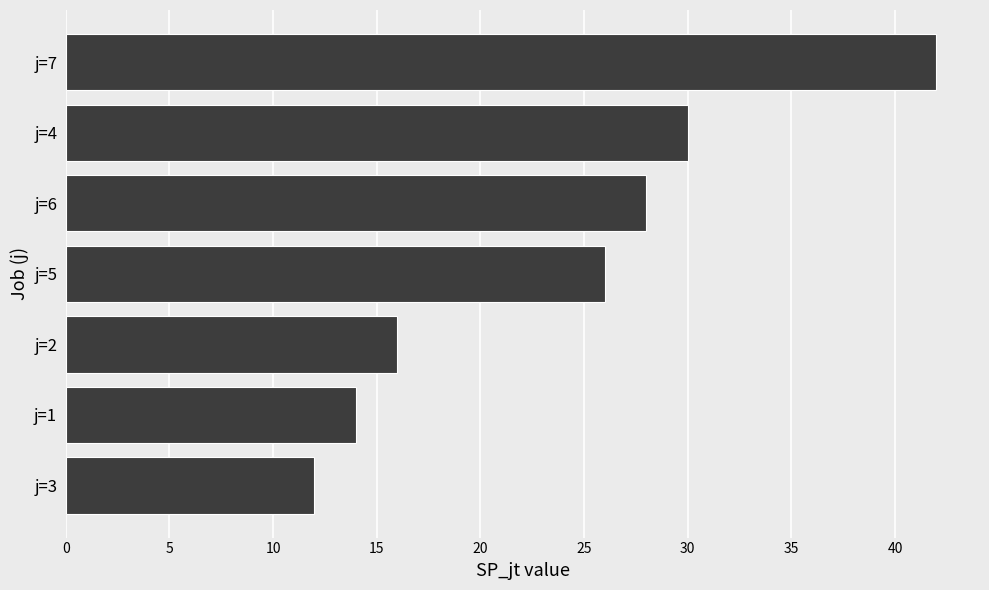

How many bars are there in total?

7